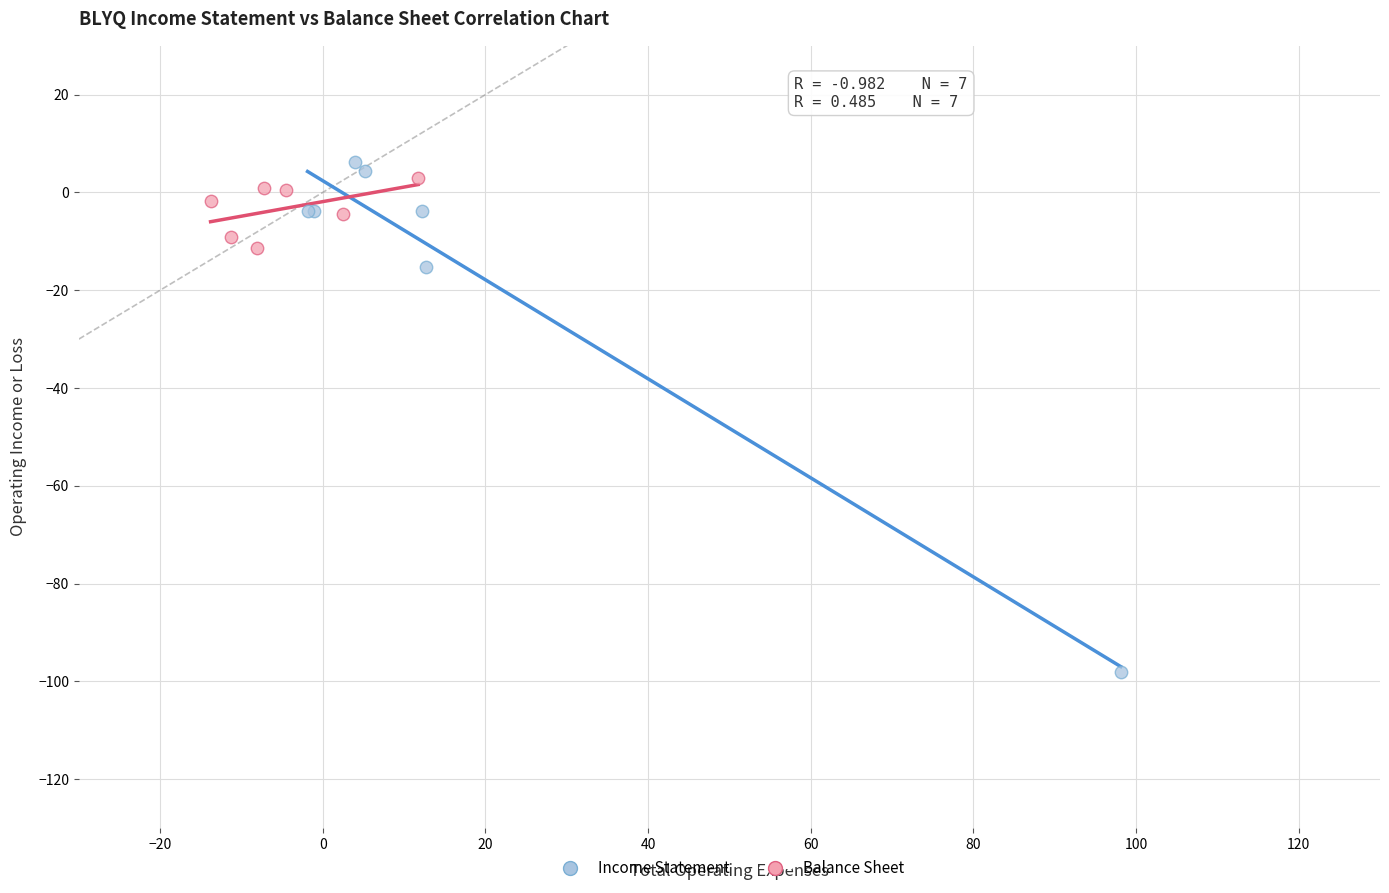

Which series has the largest Y range (max minus min)?

Income Statement